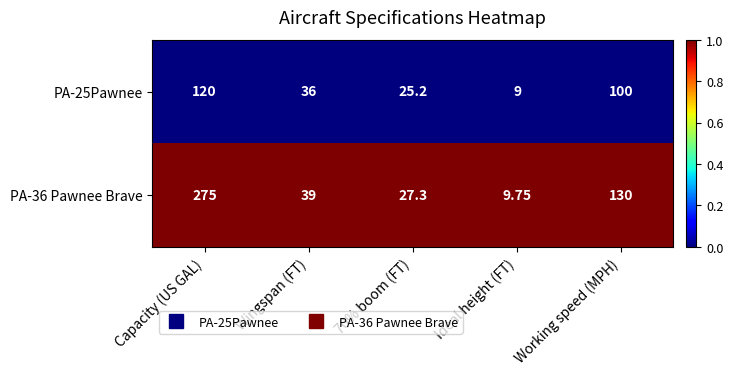

Rank the series by their average value, from lowest to highest.

PA-25Pawnee, PA-36 Pawnee Brave